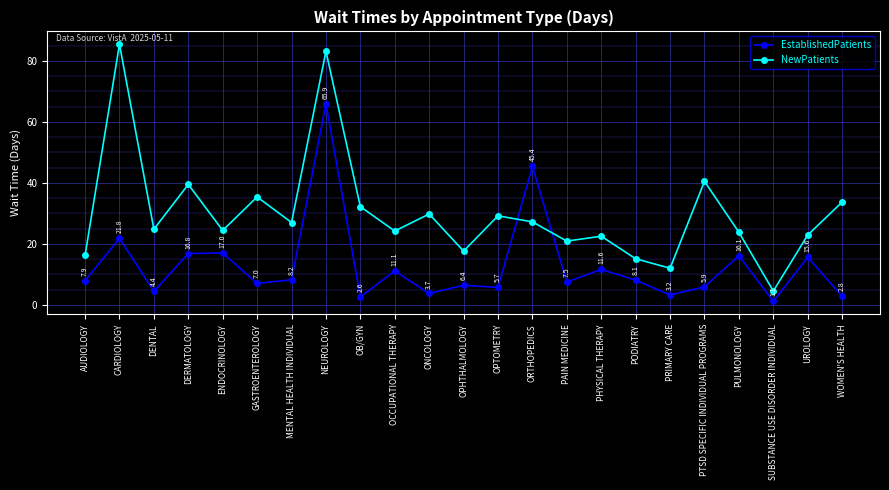

True or false: EstablishedPatients and NewPatients intersect in this chart.

True